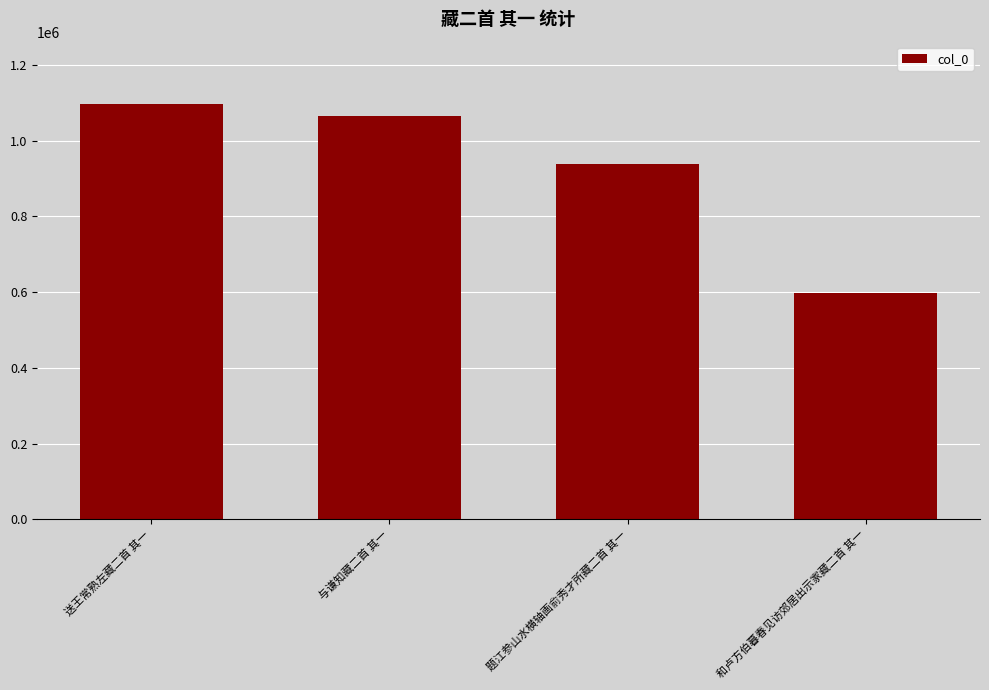

What is the label of the 2nd bar from the left?

与谦知藏二首 其一